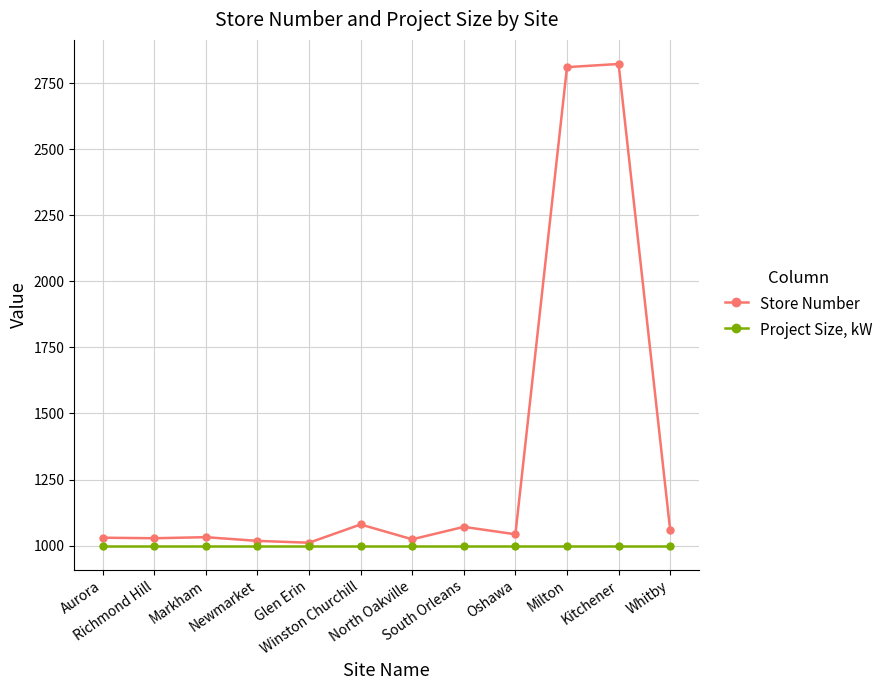

True or false: Store Number has more than 0 interior local peaks.

True